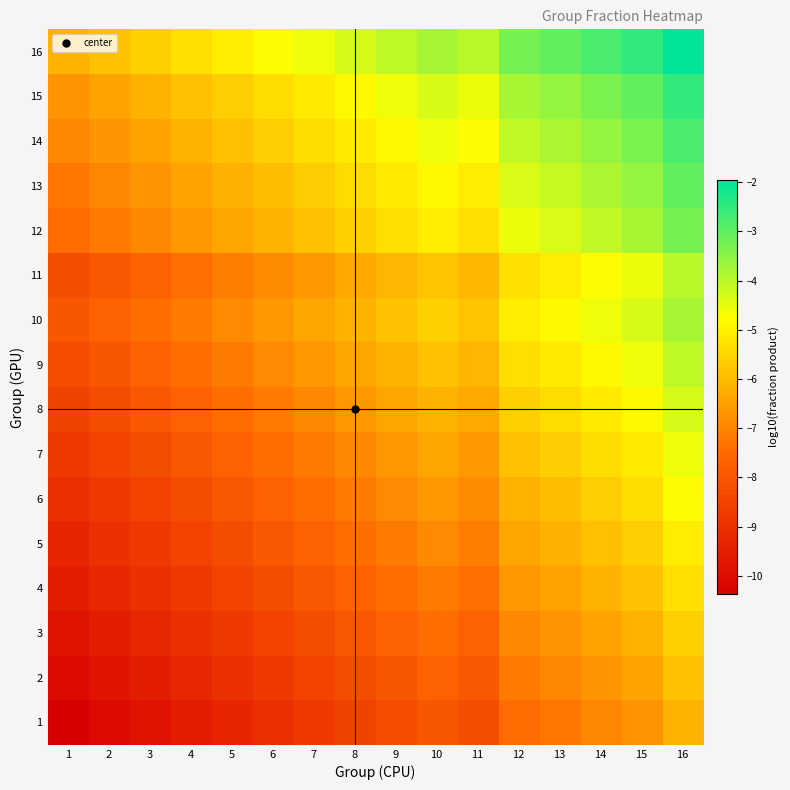

What is the greatest value displayed?

-2.0